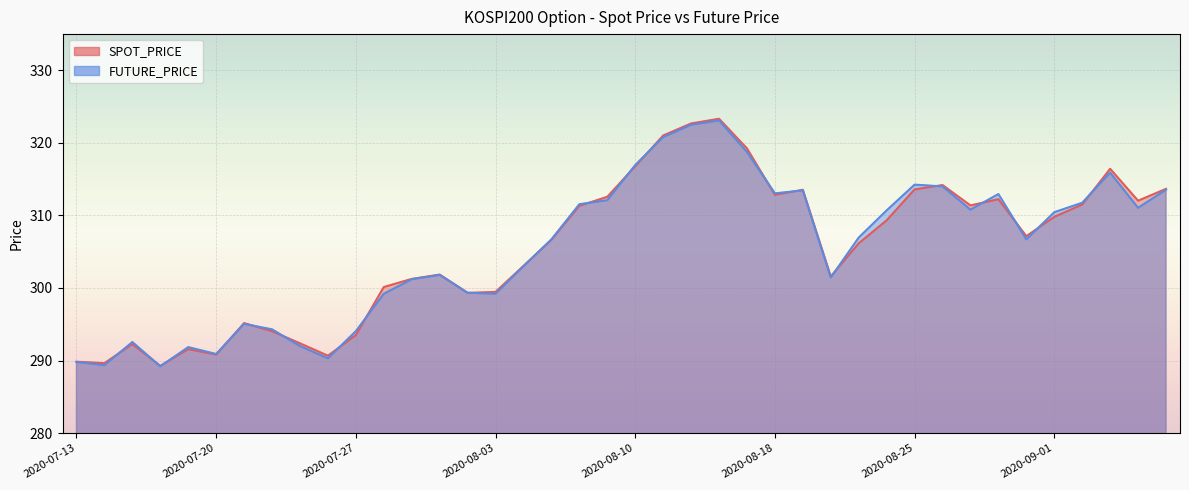

At which category does FUTURE_PRICE reach its first local valley?

2020-07-14